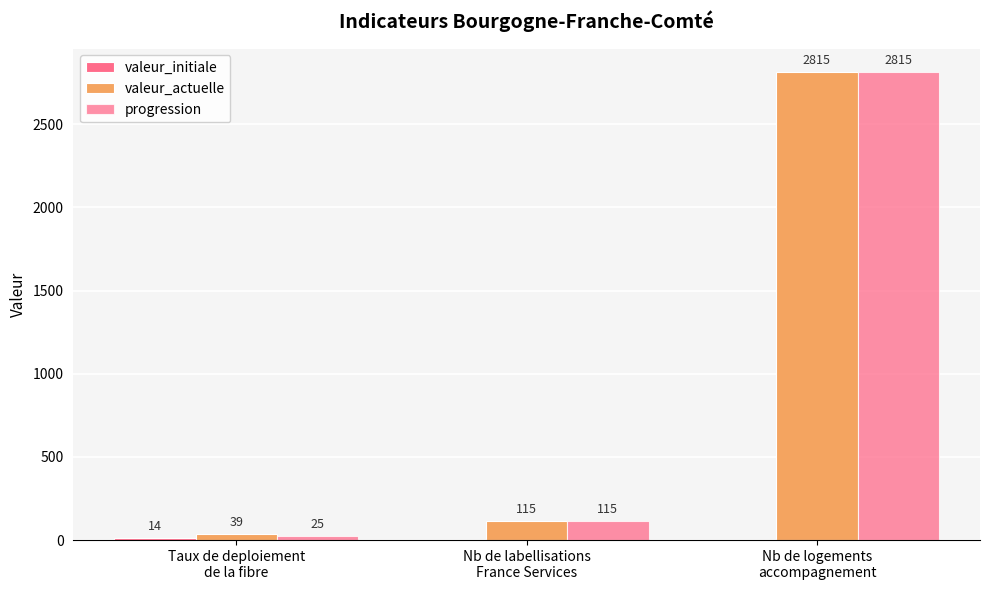

Are the bars grouped side by side (vs. stacked)?

Yes